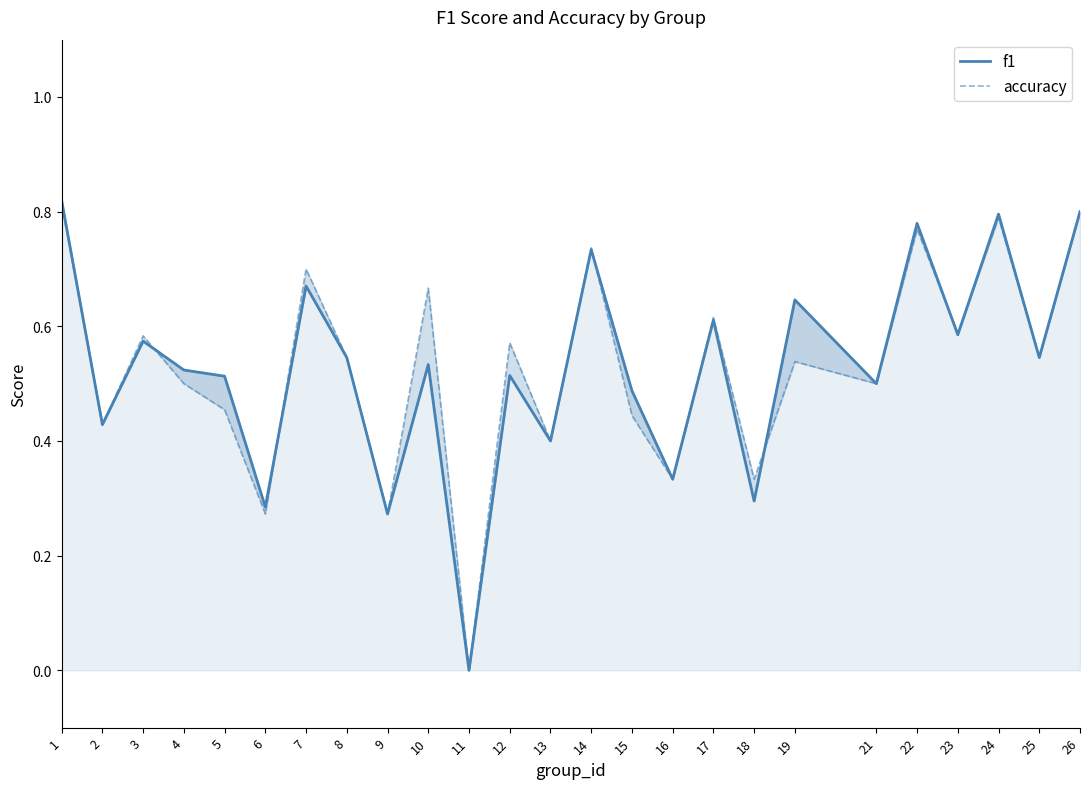

What is the highest value of the f1 series?

0.8